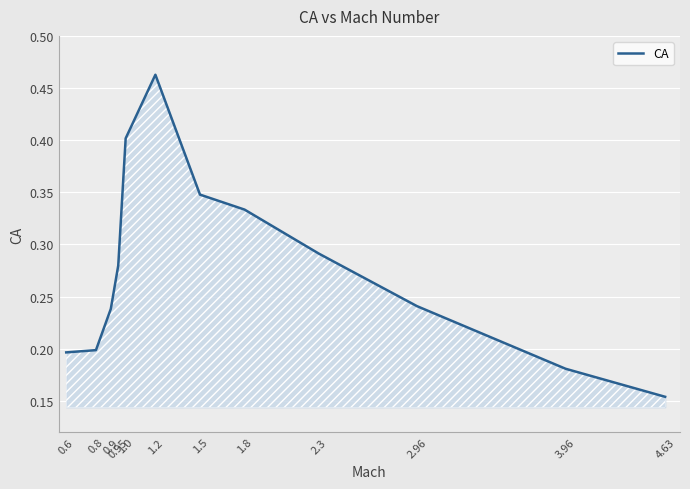

What is the sum of all values?

3.3